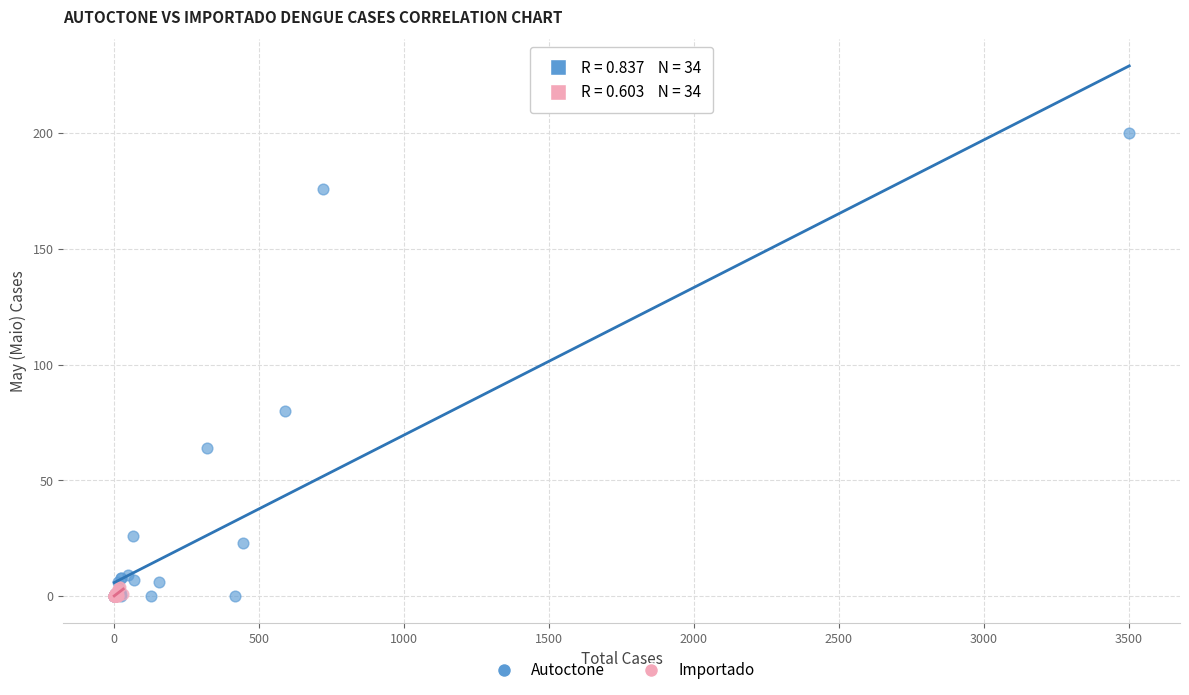

Which series reaches the maximum Y coordinate?

Autoctone